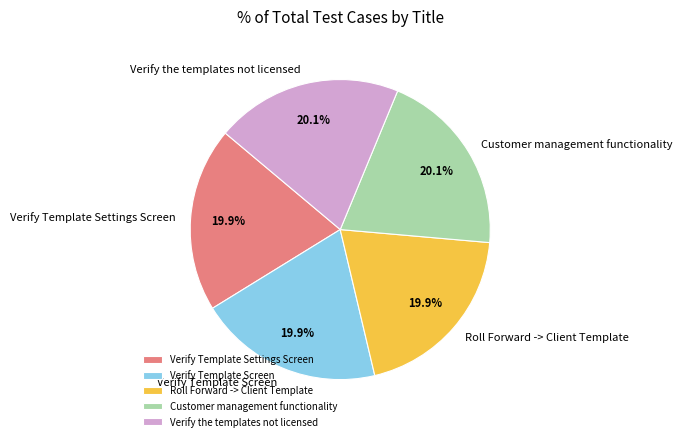

The Verify Template Screen slice represents 20% of the pie. True or false?

True